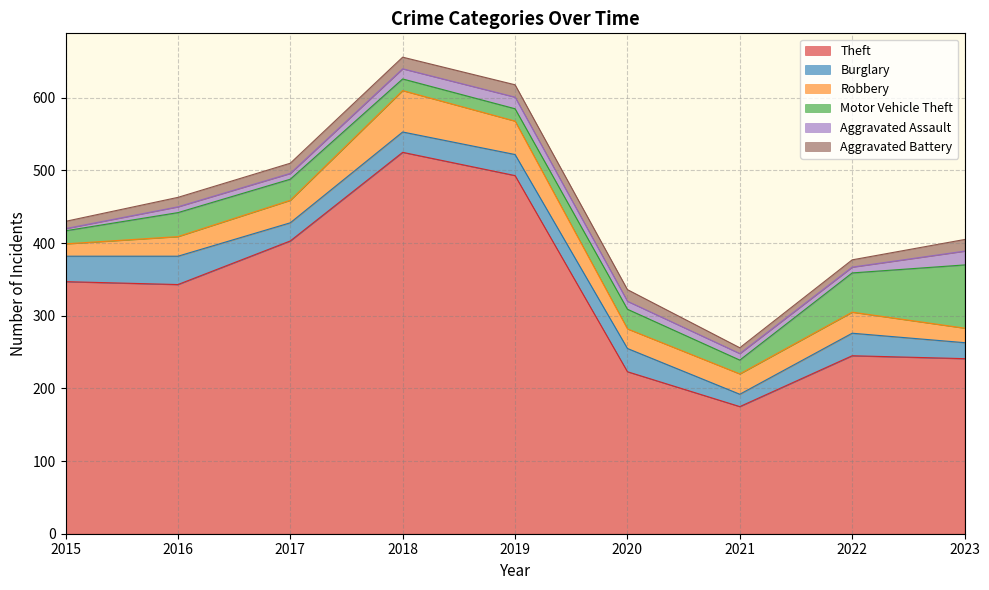

The value of Motor Vehicle Theft at 2021 is 32. True or false?

False